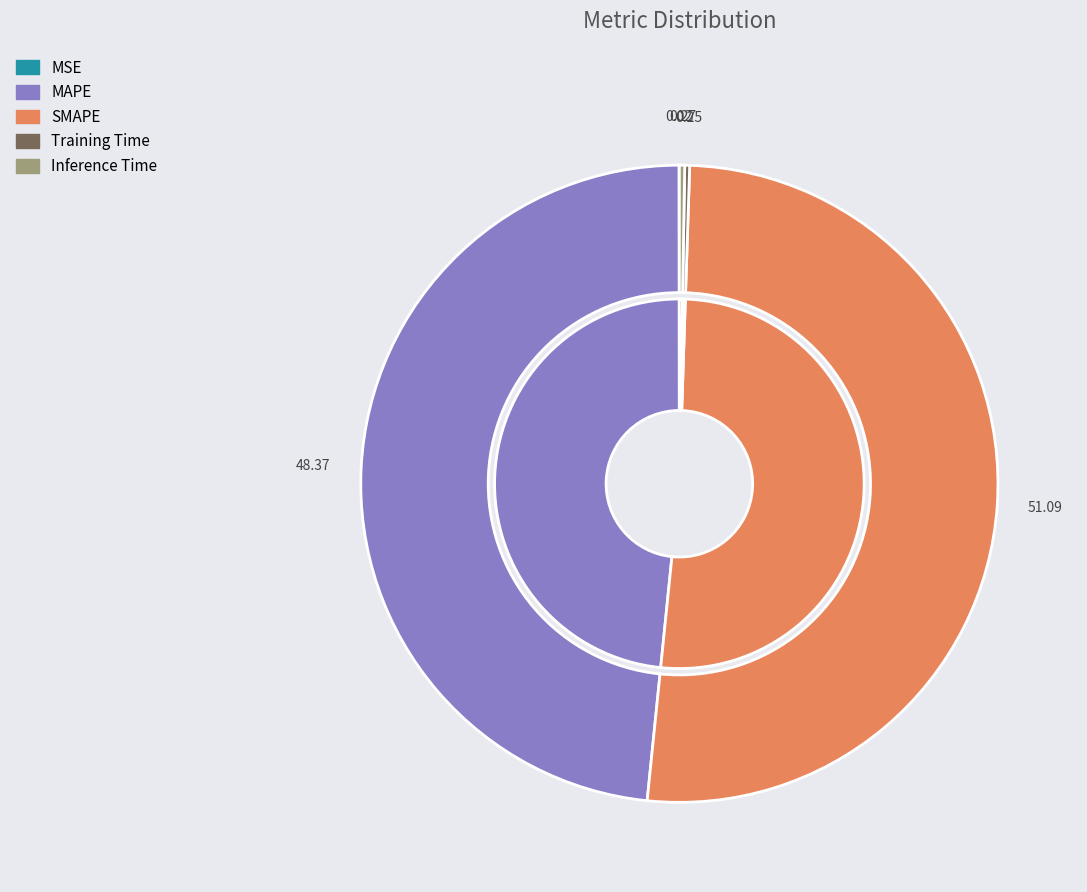

What is the change in value from MSE to Inference Time?

+0.1